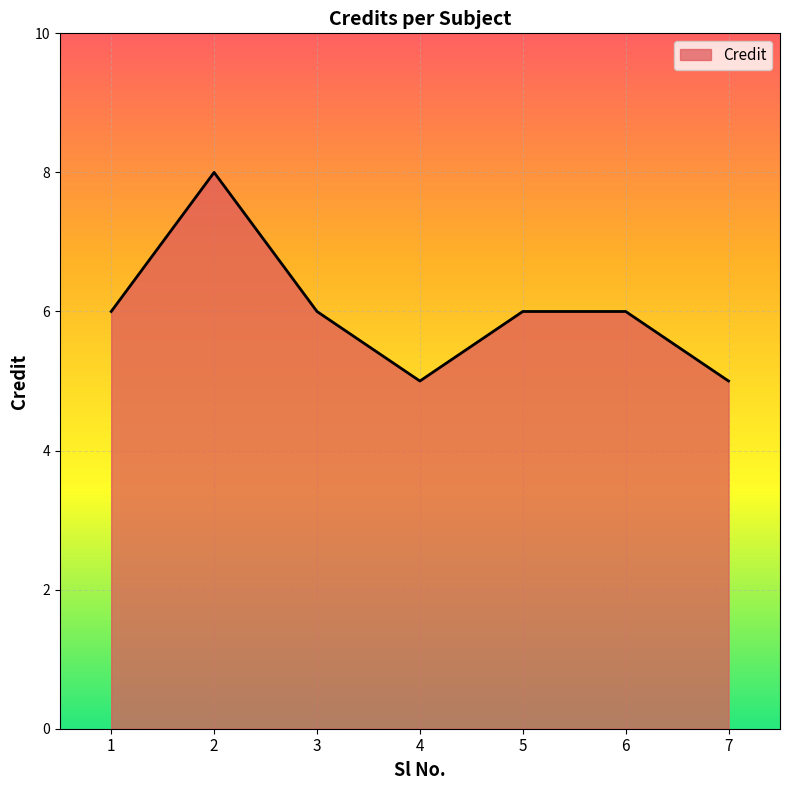

Approximately how many times larger is the value at 6 compared to 5?

1.0